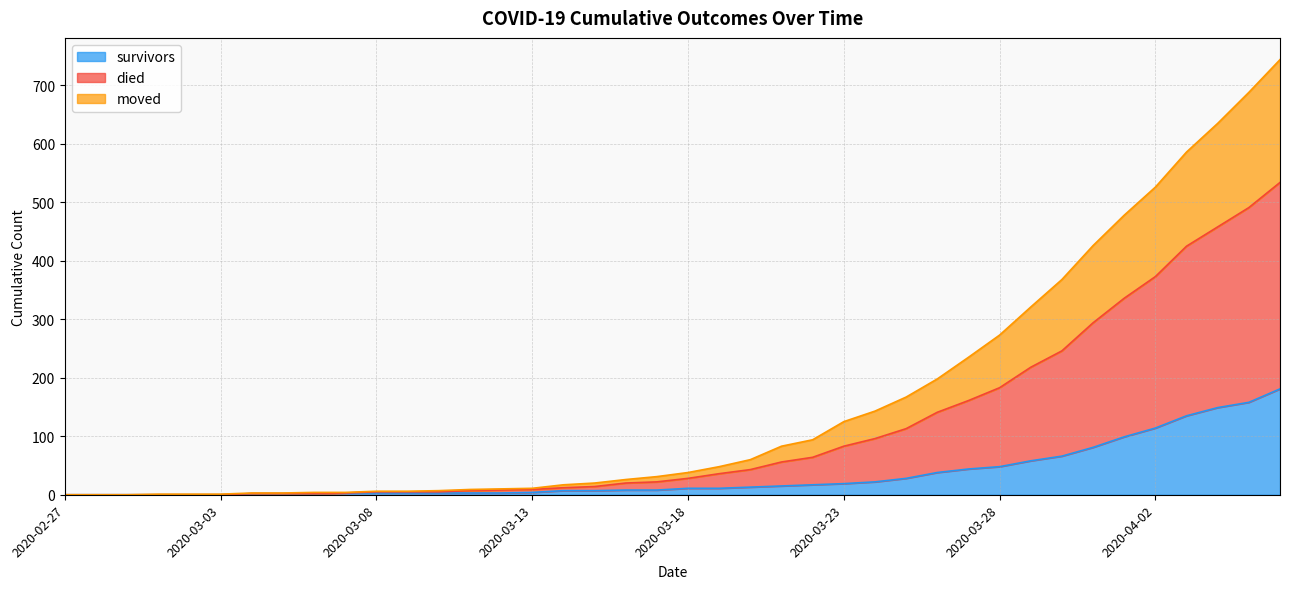

Between 2020-03-21 and 2020-04-02, which is larger?

2020-04-02